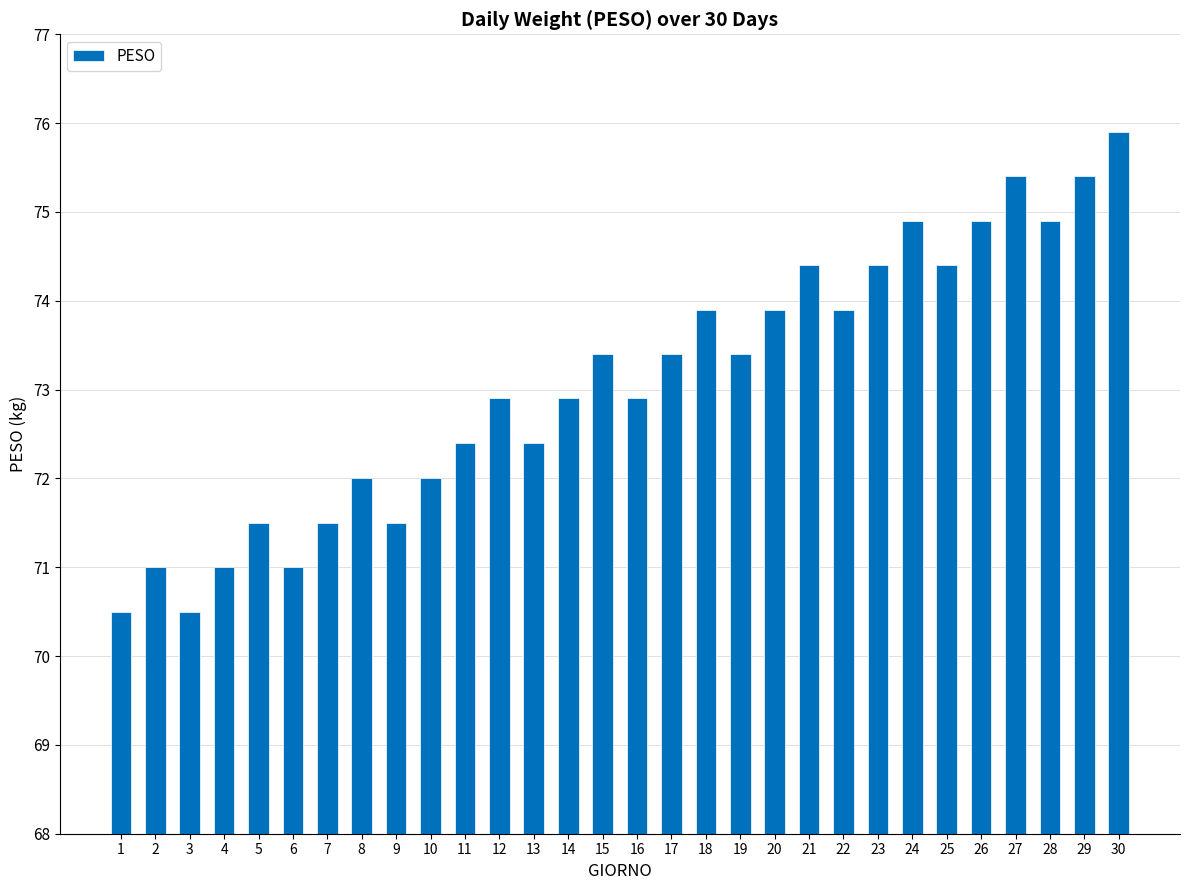

What is the difference between the second highest and second lowest values?

4.9